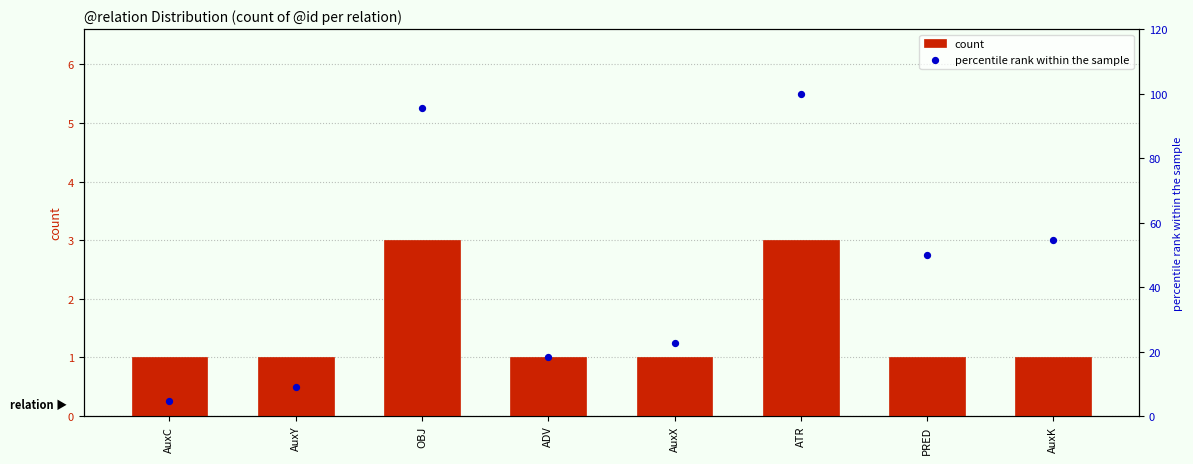

Which series contains the highest Y value?

percentile rank within the sample